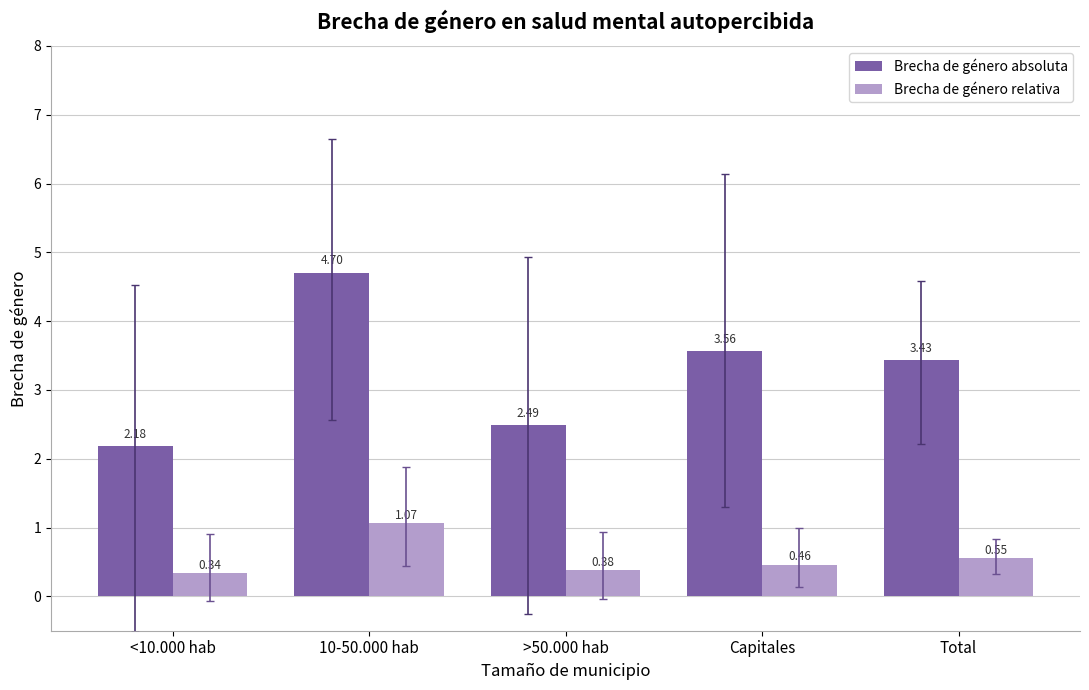

Is the value of Brecha de género relativa at >50.000 hab greater than the value of Brecha de género absoluta at <10.000 hab?

No